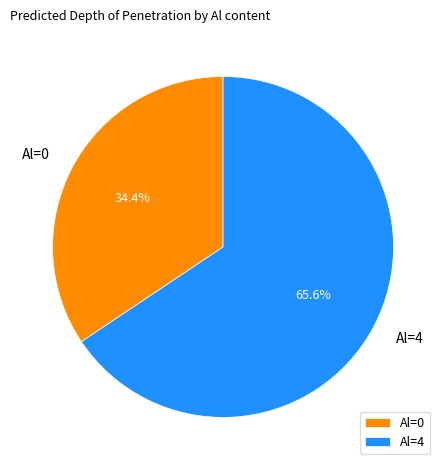

Does Al=0 represent more than half of the total?

No